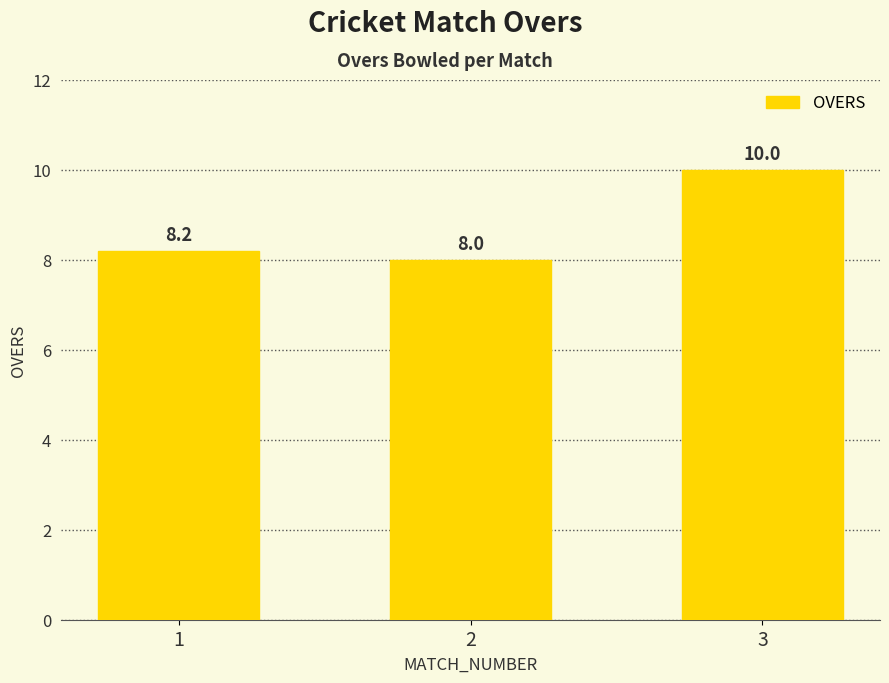

What is the difference between the values at 3 and 2?

2.0